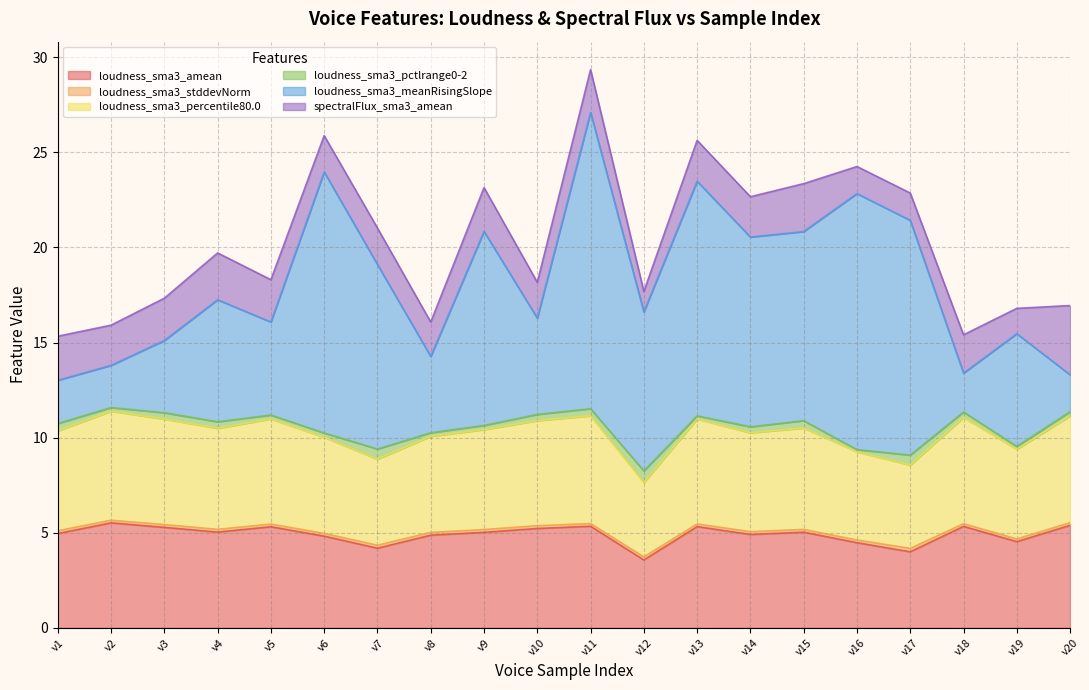

What is the spread (max minus min) of values at 0.0?

5.1